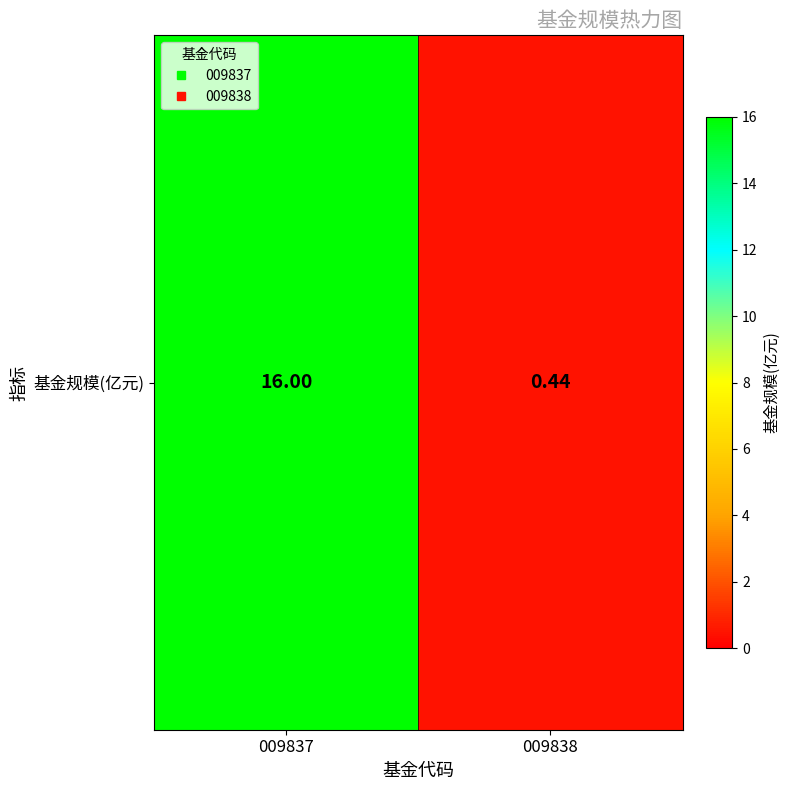

Where is the data nearest to the value 8?

009838